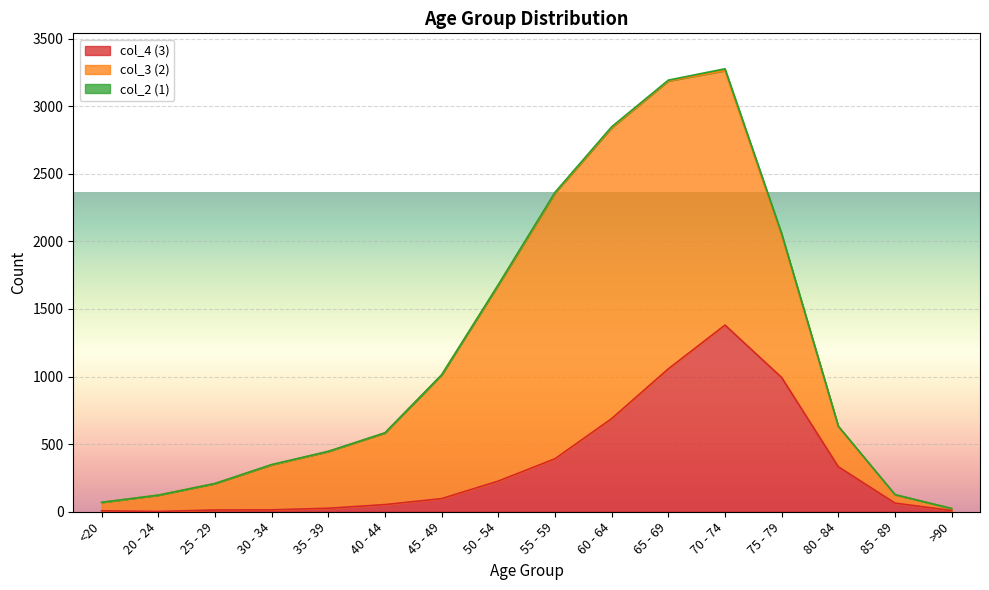

True or false: col_2 (1) and col_4 (3) cross at least once.

False